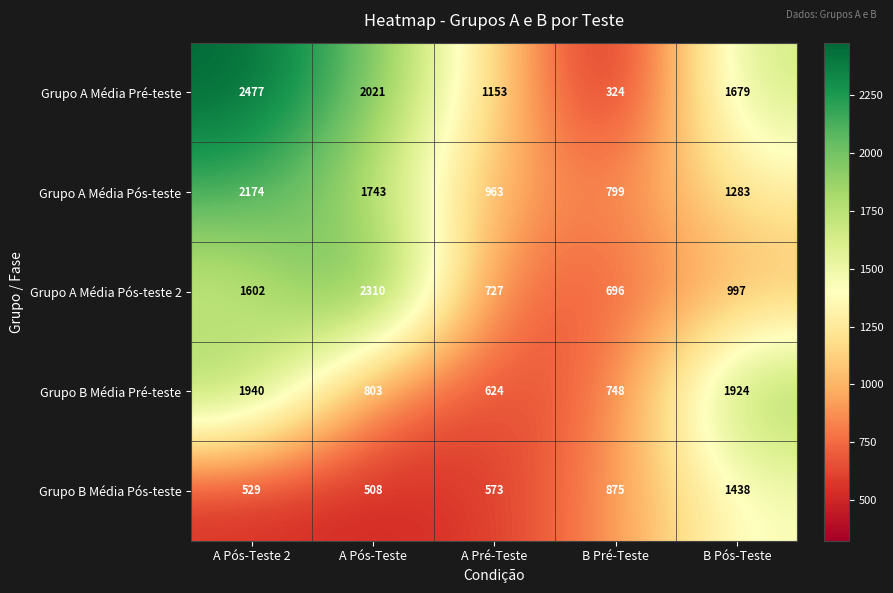

The value of Grupo B Média Pré-teste at B Pré-Teste is 1091. True or false?

False